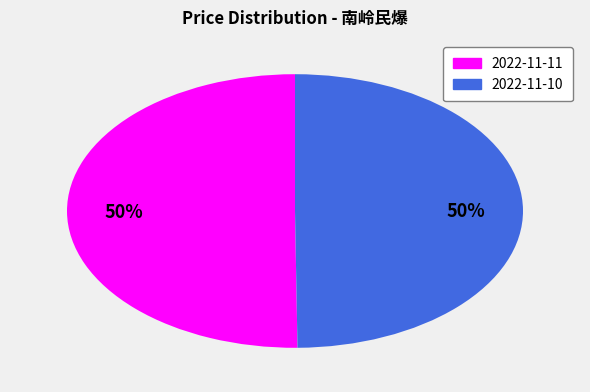

What is the ratio of the value at 2022-11-11 to the value at 2022-11-10?

1.0